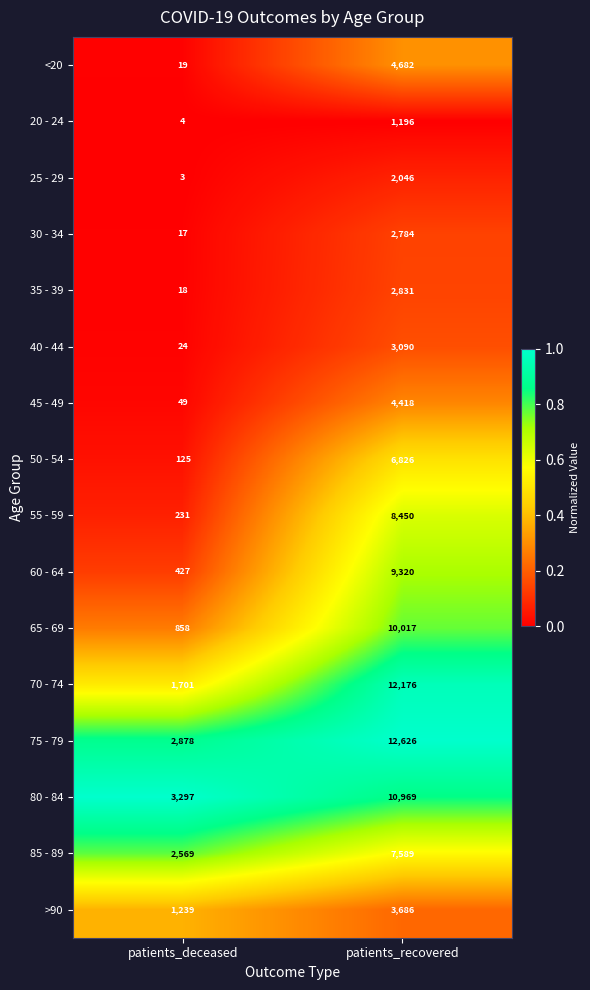

What is the total value across all series at patients_deceased?

13459